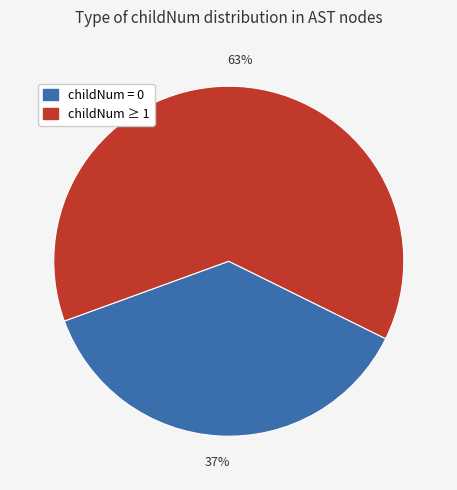

Do childNum ≥ 1 and childNum = 0 together represent more than half of the pie?

Yes